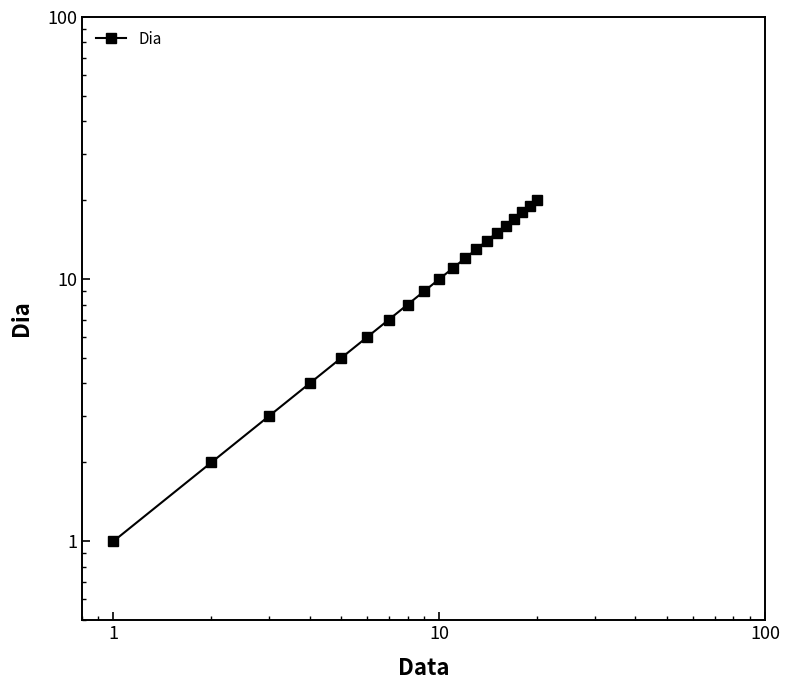

The value at 14 is 5. True or false?

False